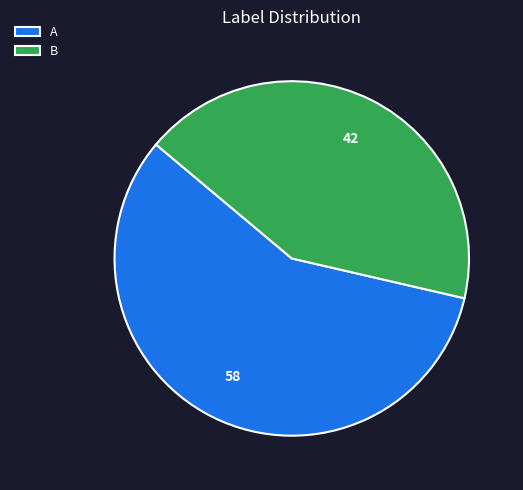

The A slice represents 51% of the pie. True or false?

False